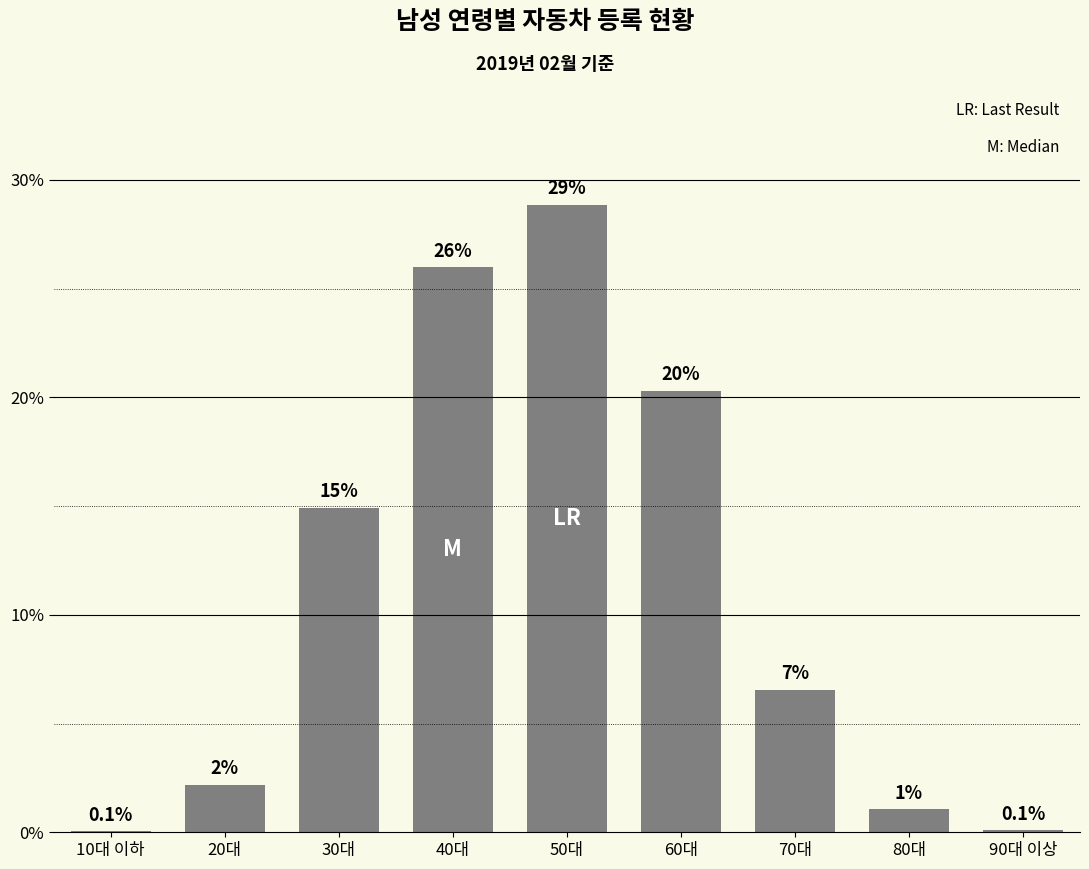

Are the bars horizontal?

No